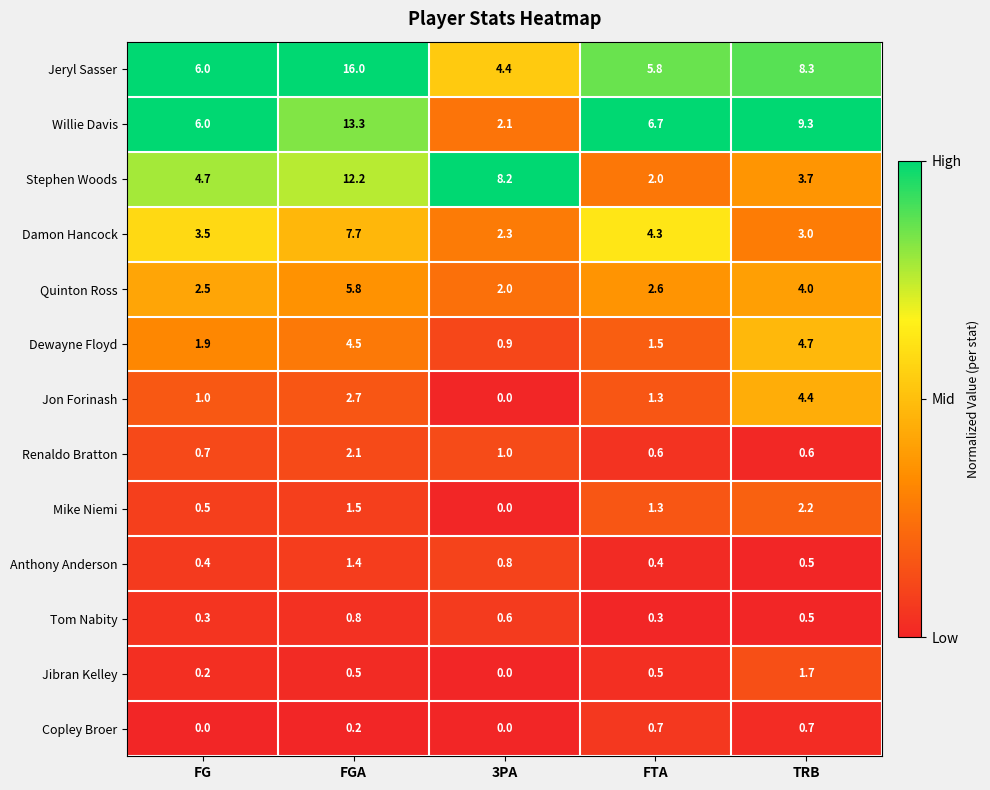

What is the approximate value of Copley Broer at FTA?

0.7